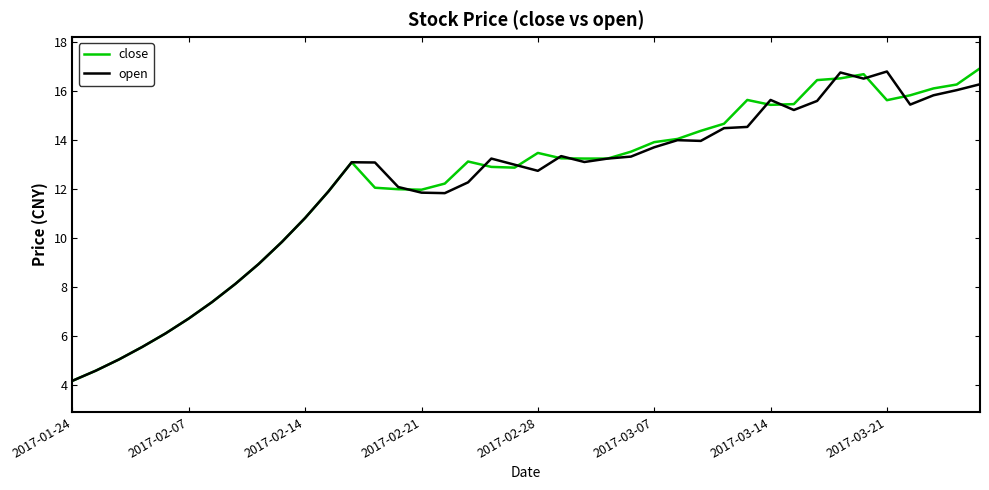

What is the smallest value displayed?

4.2